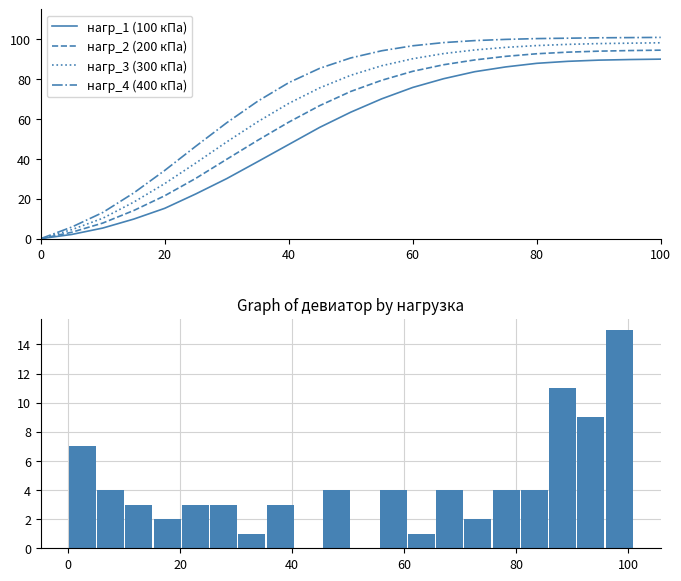

The value of нагр_1 (100 кПа) at 80 is 18.6. True or false?

False